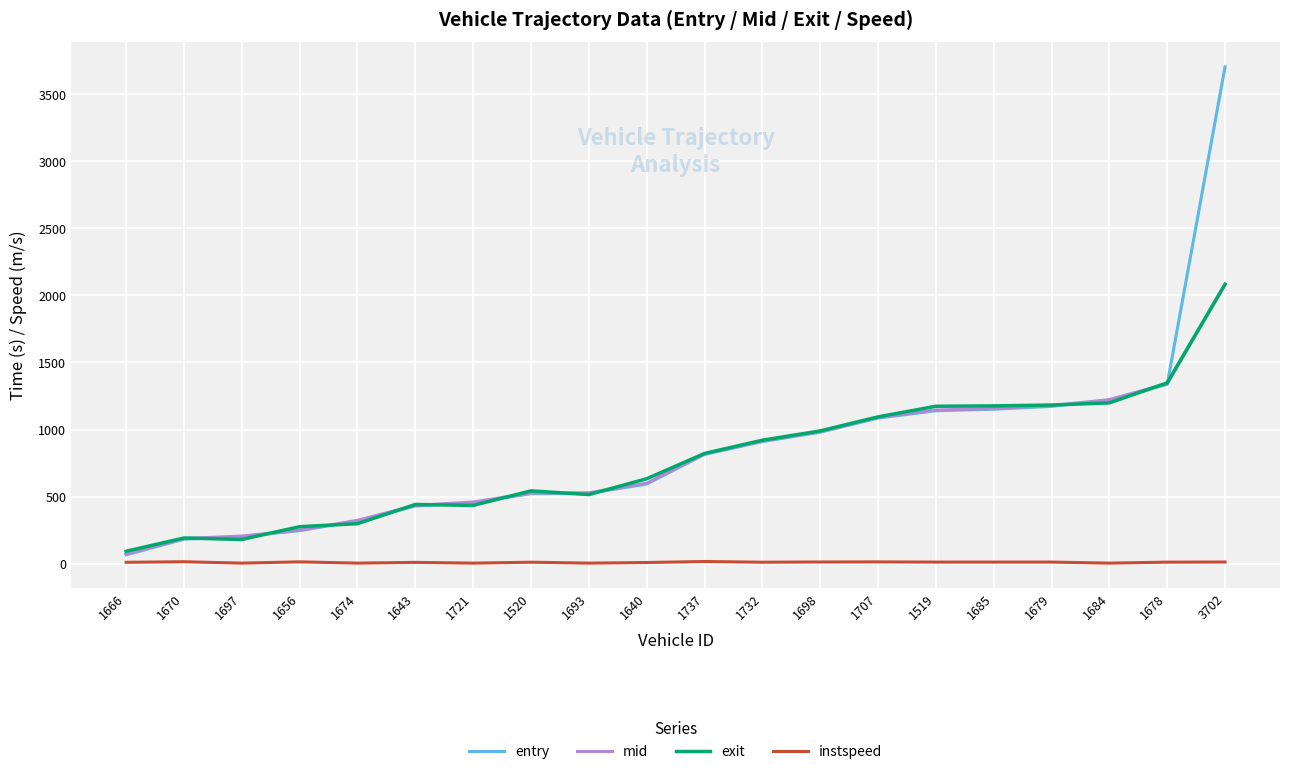

What is the greatest value displayed?

3702.0